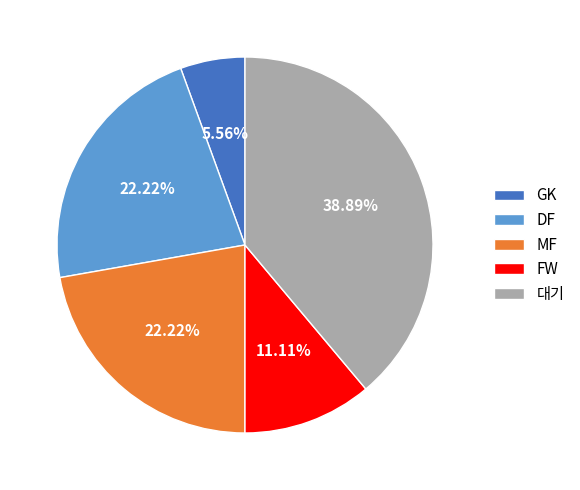

To the nearest percent, what percentage of the pie is FW?

11%